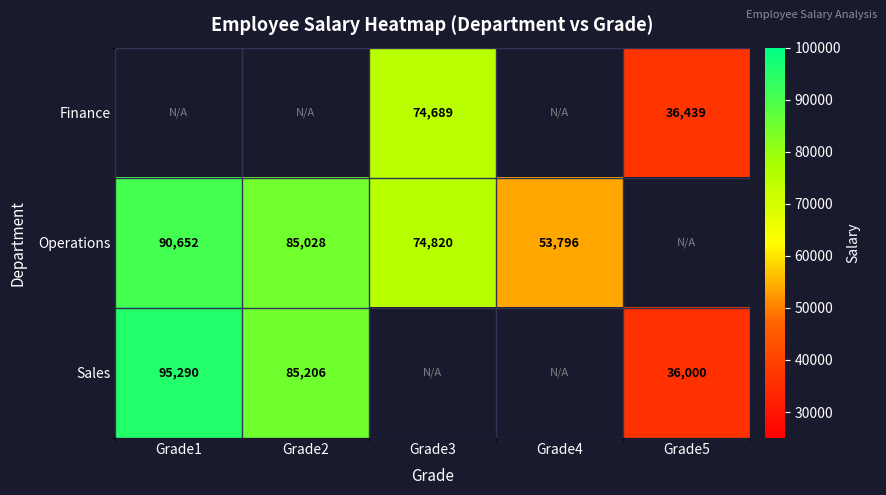

Is it true that Operations equals 53796 at Grade4?

True